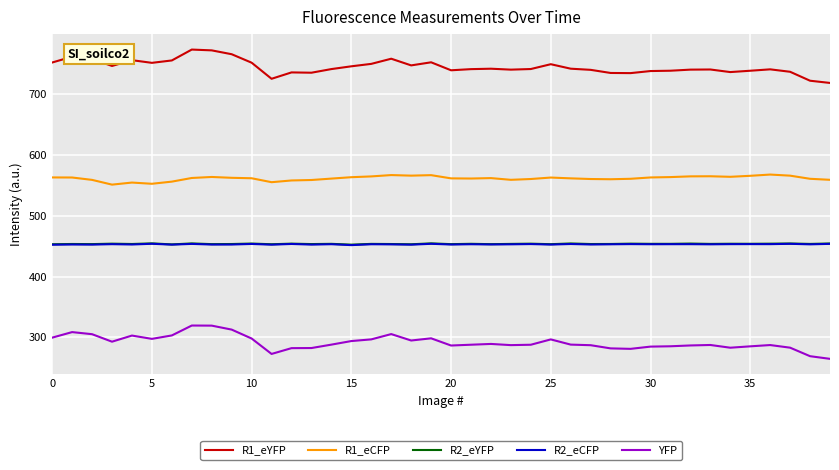

What is the maximum value shown in the chart?

773.9